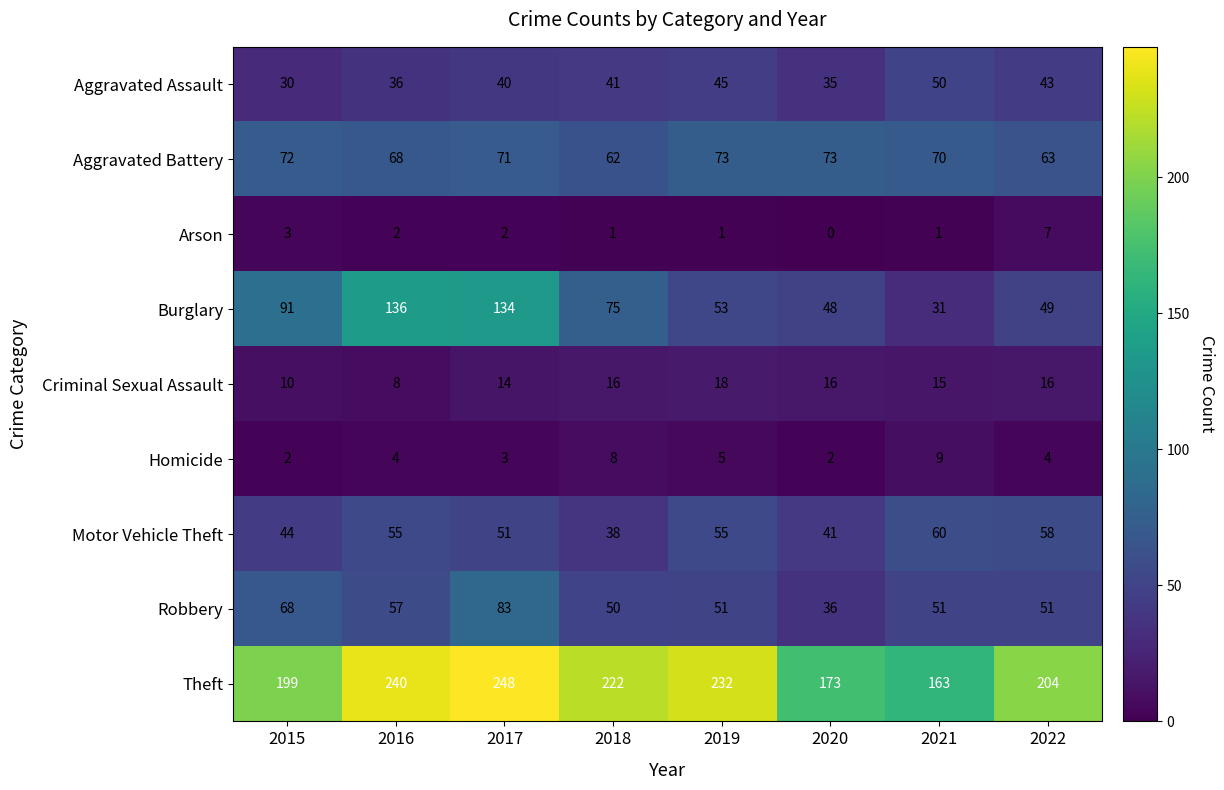

Which series changed the most between 2015 and 2016?

Burglary